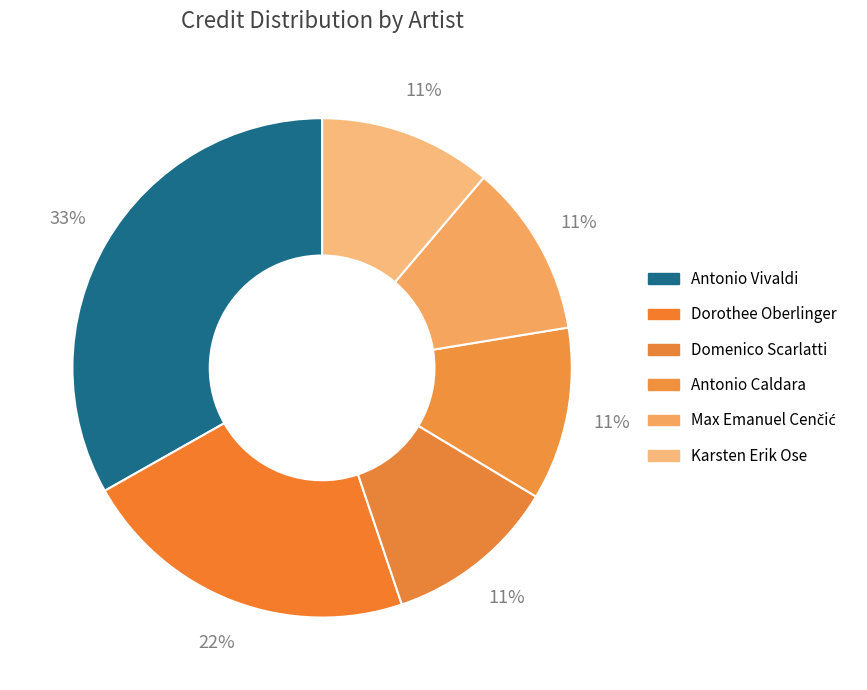

Rank the categories by value from lowest to highest.

Domenico Scarlatti, Antonio Caldara, Max Emanuel Cenčić, Karsten Erik Ose, Dorothee Oberlinger, Antonio Vivaldi